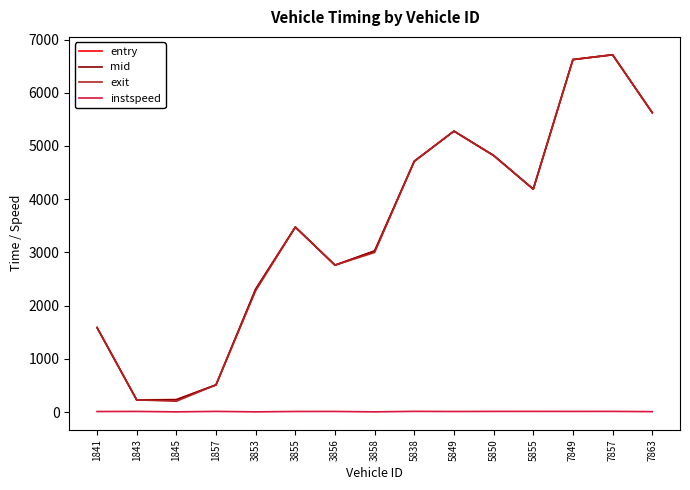

At which label is exit closest to 3459?

3855